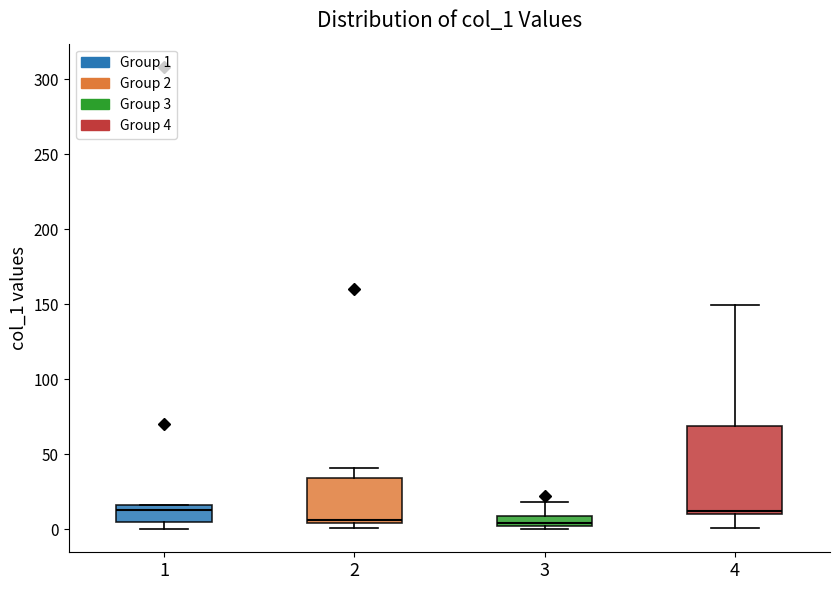

Where is the lower edge of the box at x = 2 on the y-axis? The values are not printed on the chart, so give them approximately, as read against the axis.

5